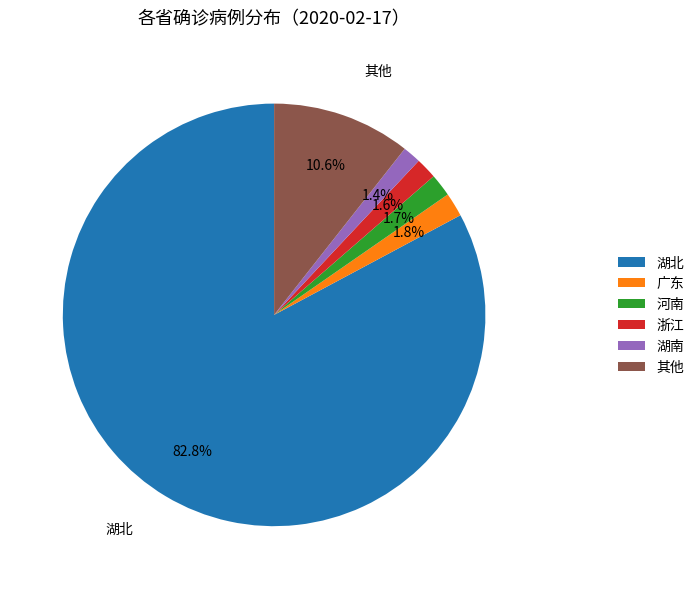

To the nearest percent, what is the difference between the largest and smallest slice percentages?

81%